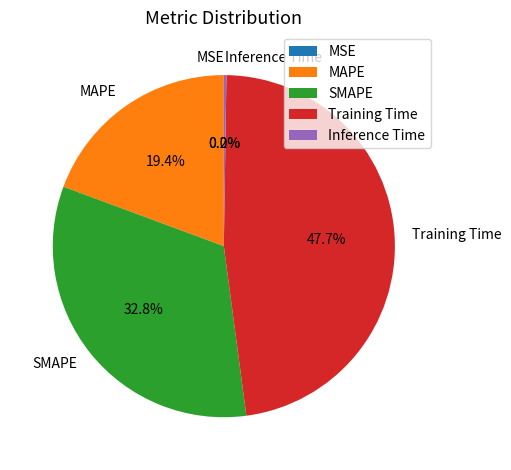

Which category has the biggest portion of the pie?

Training Time